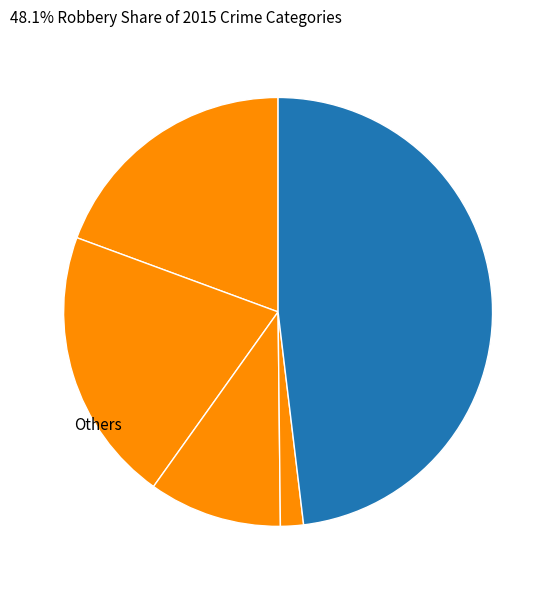

Which slice is the smallest?

Homicide